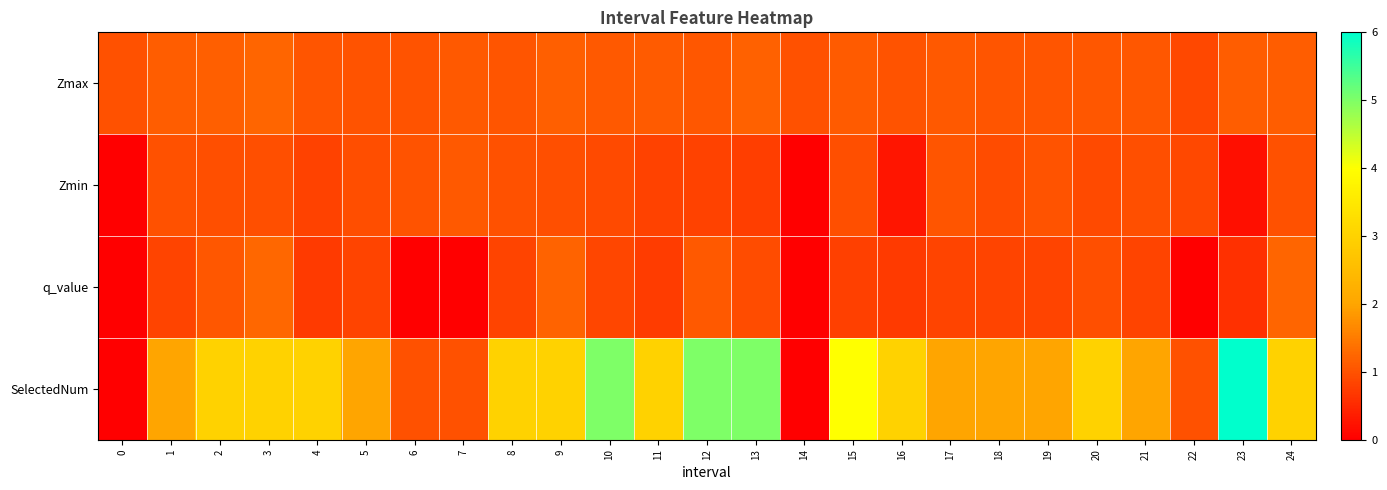

Between 9 and 13, which series saw the biggest shift?

SelectedNum